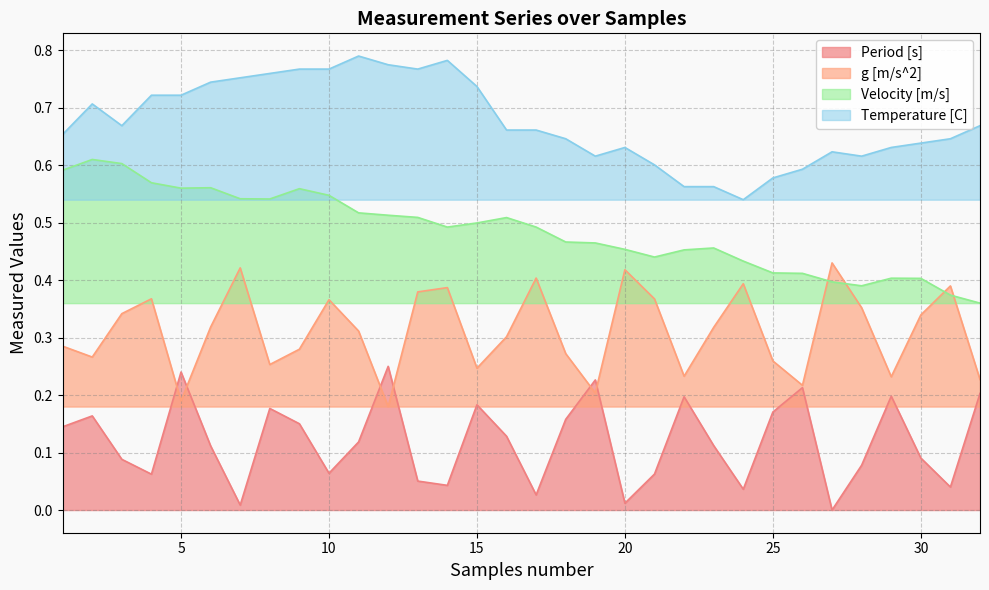

What is the average value of the Velocity [m/s] series?

0.5